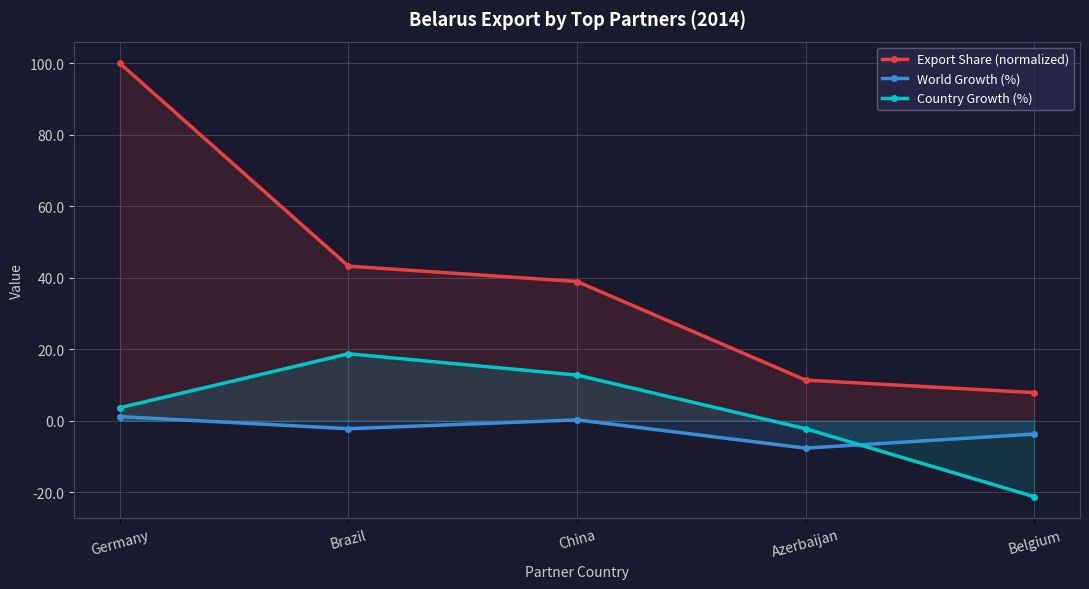

Is it true that Country Growth (%) equals -0.7 at Azerbaijan?

False